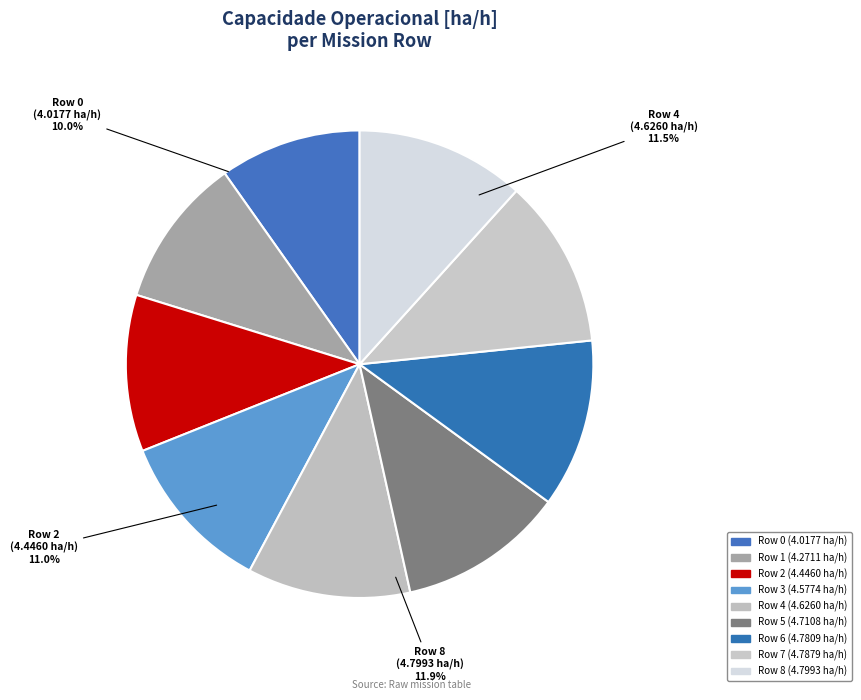

To the nearest percent, what portion does Row 7 represent?

12%